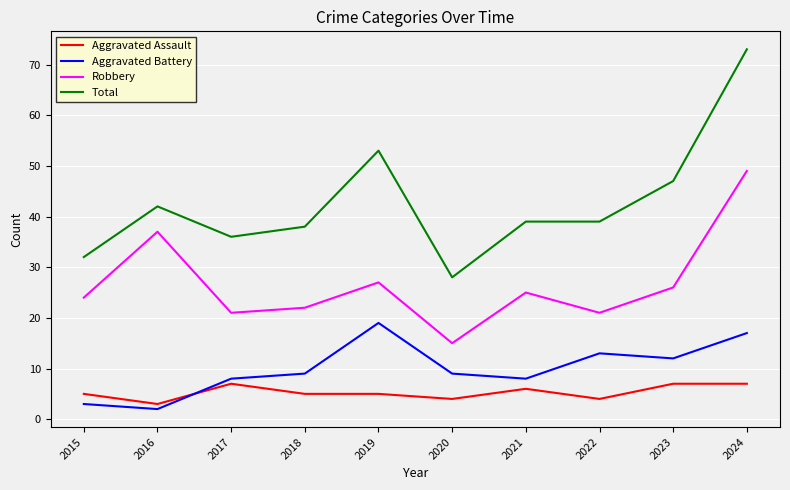

What is the spread (max minus min) of values at 2016?

40